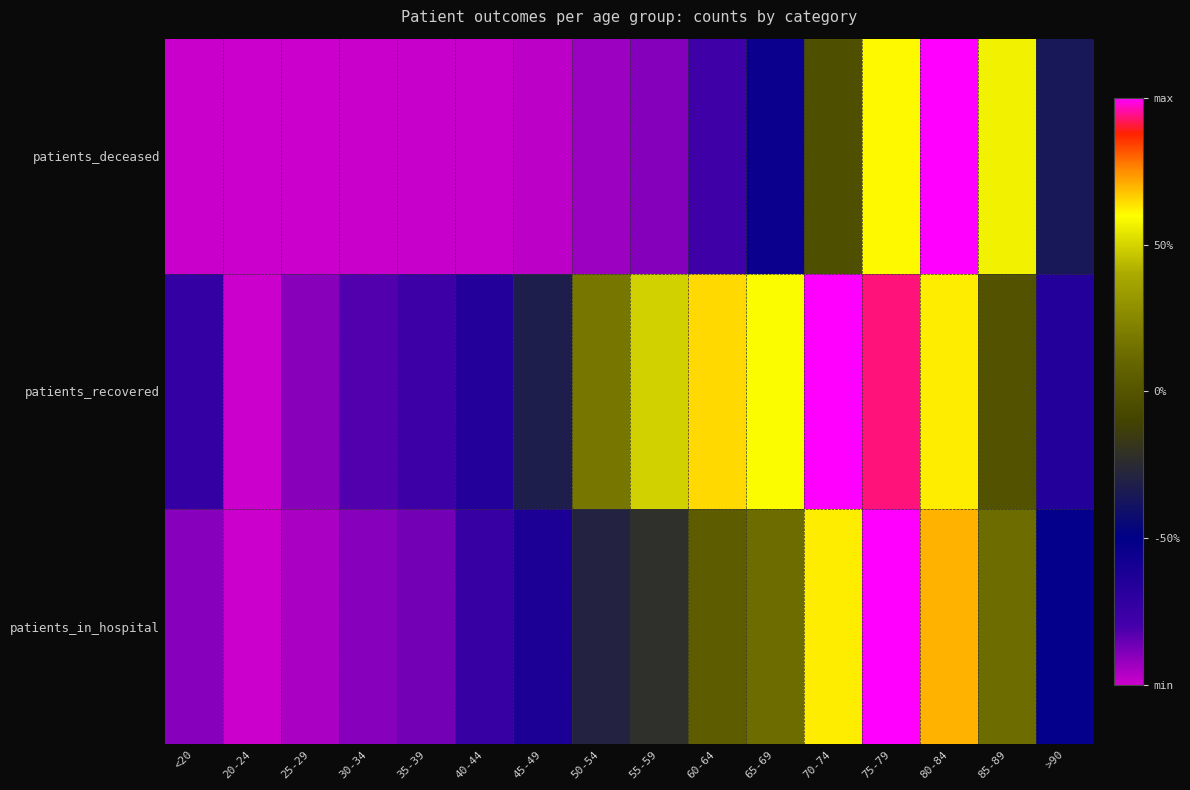

Which series has the largest total across all categories?

patients_recovered